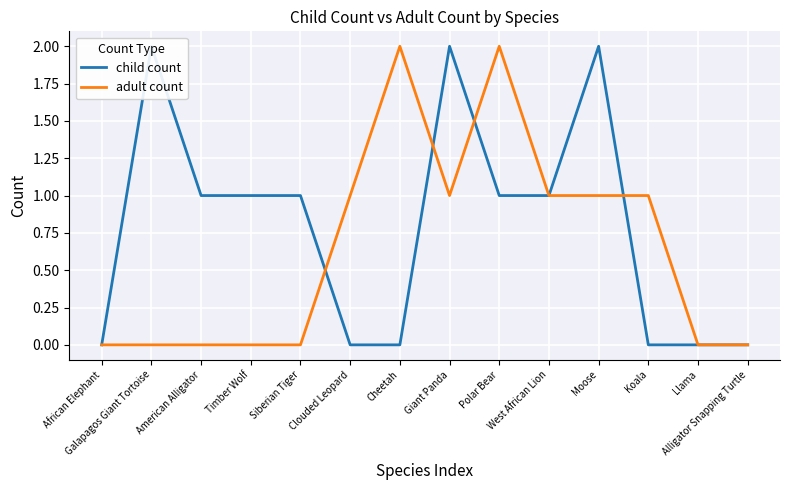

What is the greatest value displayed?

2